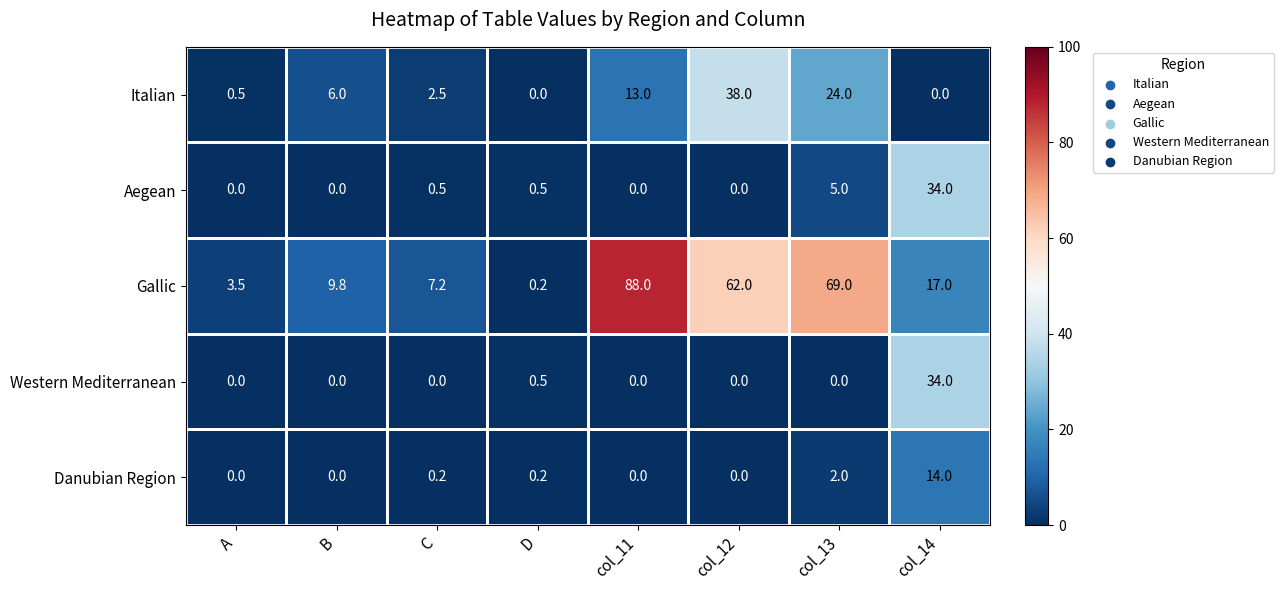

What is the average value of the Aegean series?

5.0